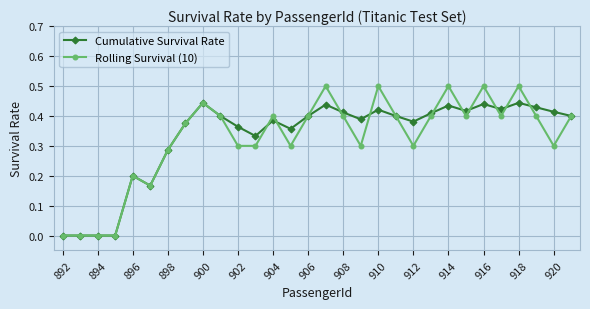

Which series has the largest range (max minus min)?

Rolling Survival (10)